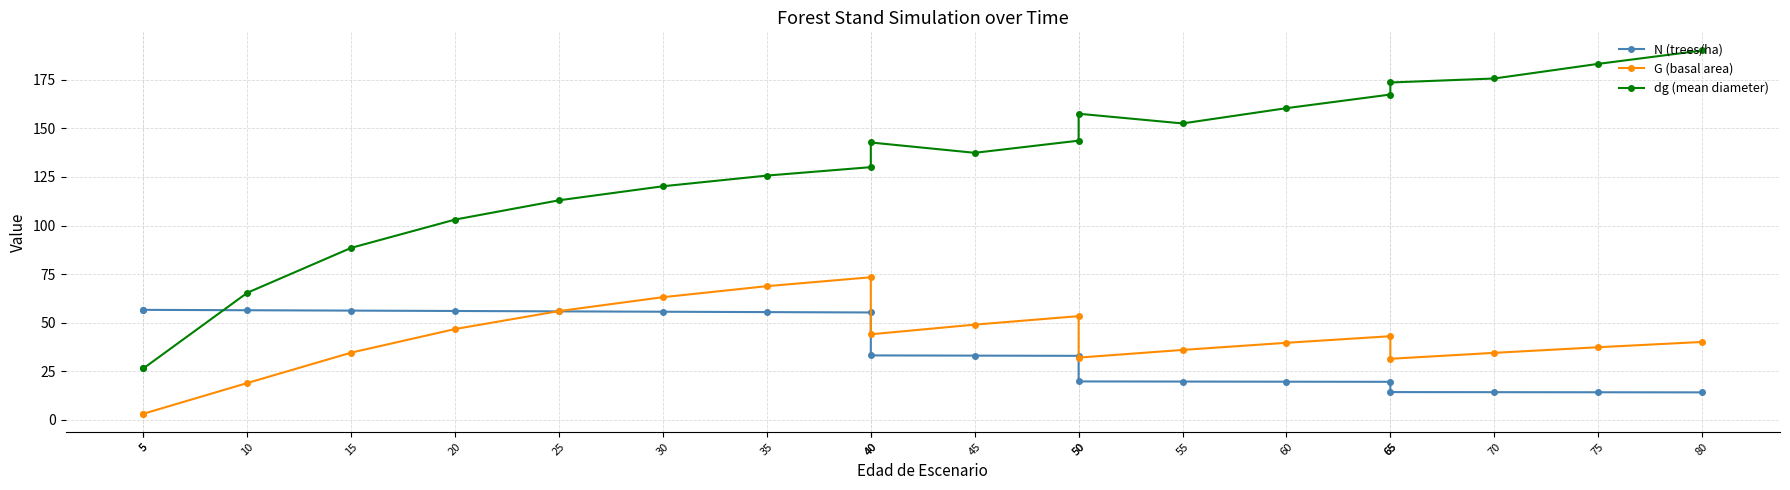

Is the value of dg (mean diameter) at 10 greater than the value of G (basal area) at 25?

Yes